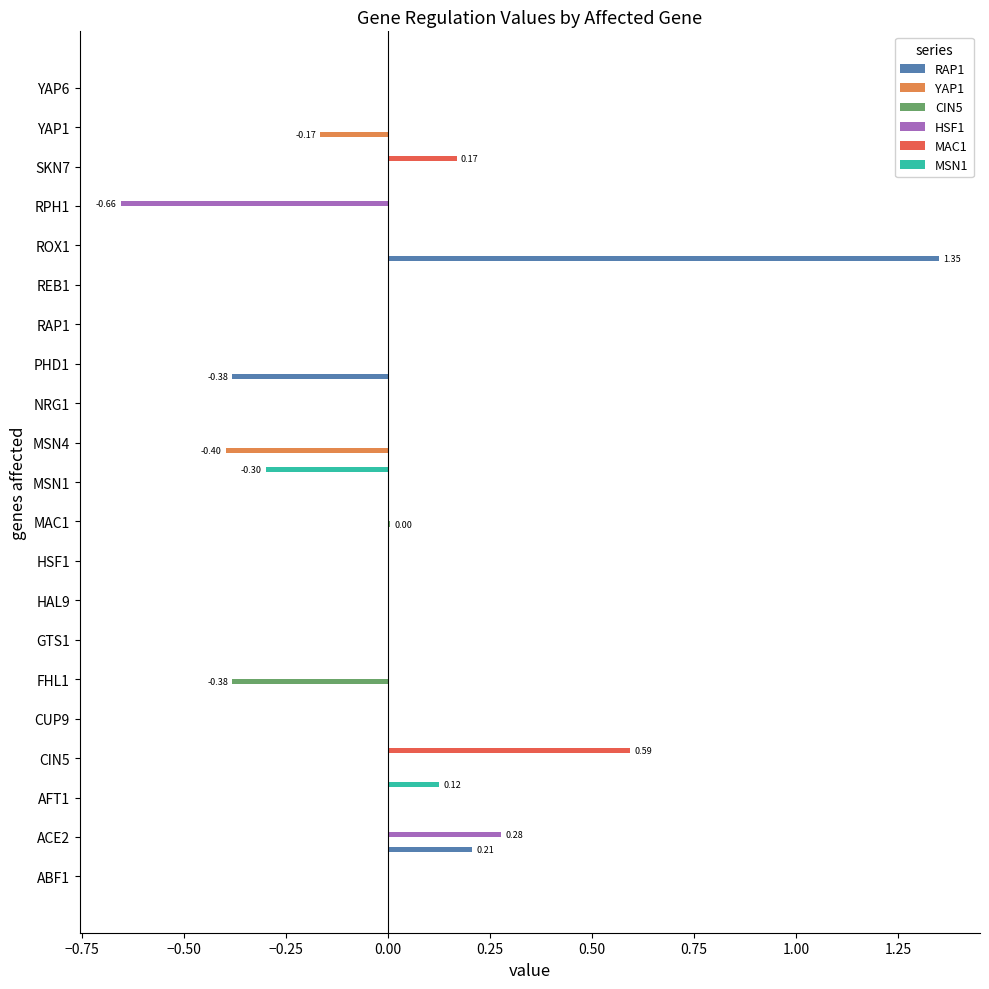

What is the sum of all RAP1 values?

1.2